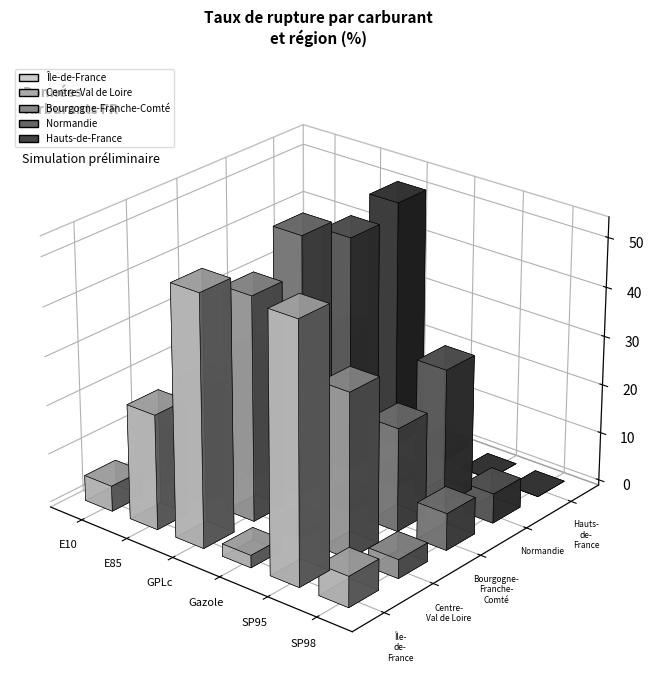

How many bars are there in total?

30